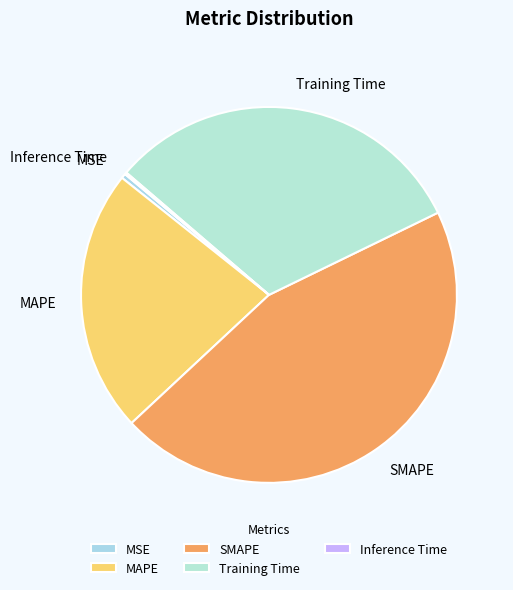

Does MAPE represent more than half of the total?

No